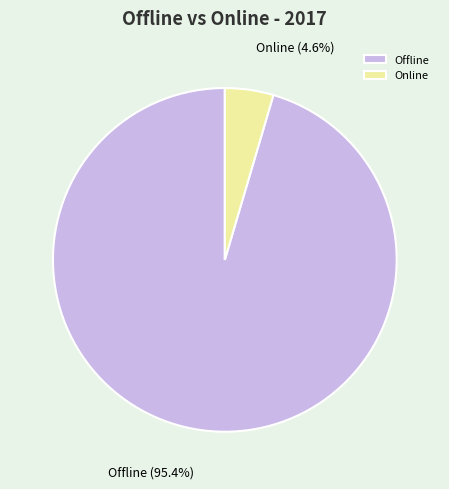

What is the largest slice in the pie chart?

Offline